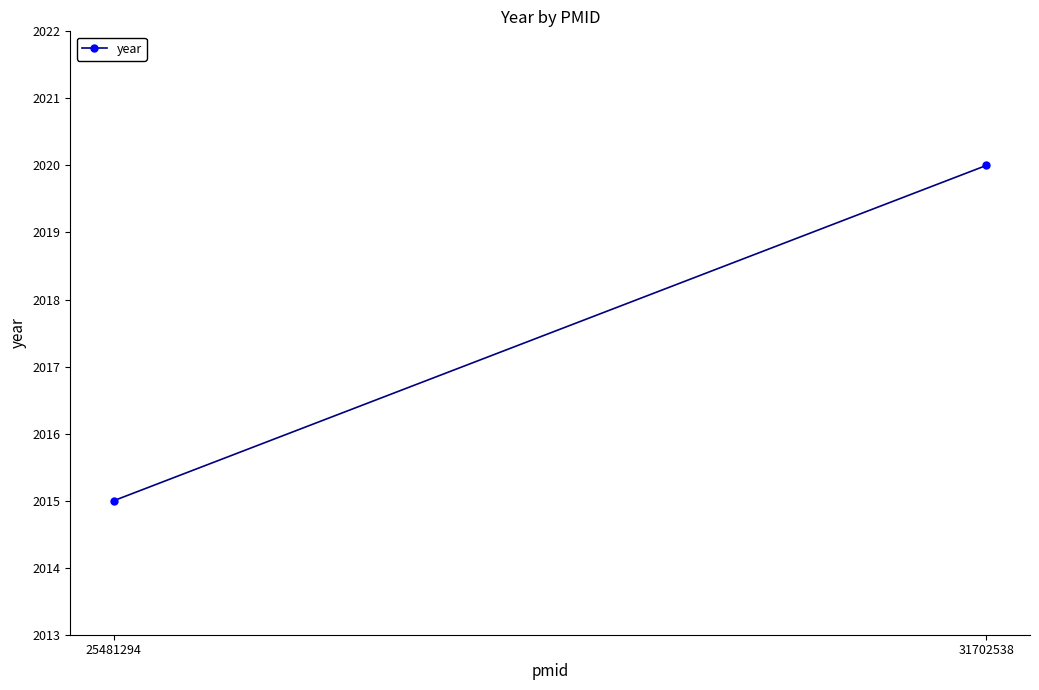

What is the maximum value shown in the chart?

2020